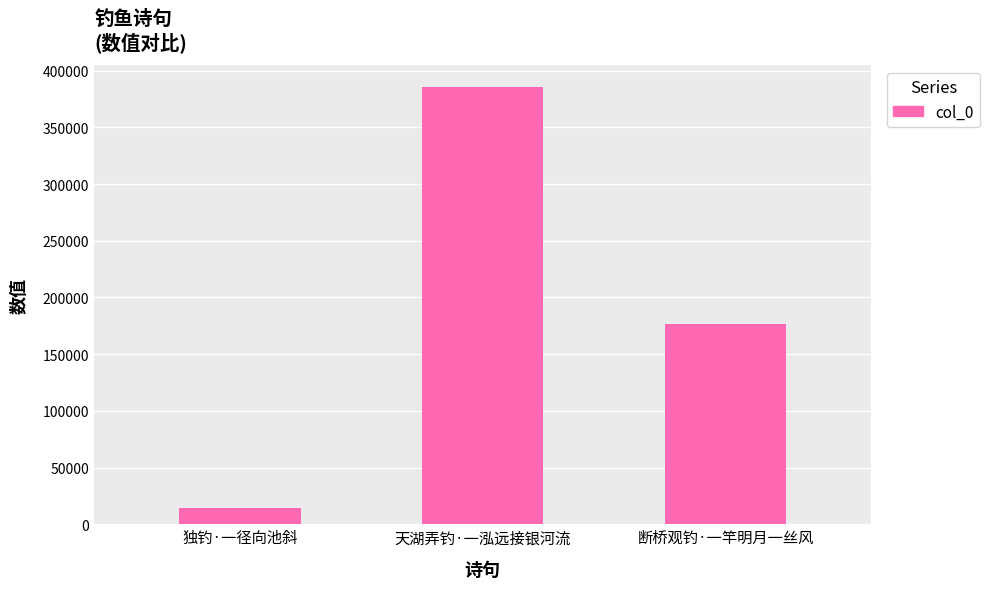

What position from the right is 断桥观钓·一竿明月一丝风?

1